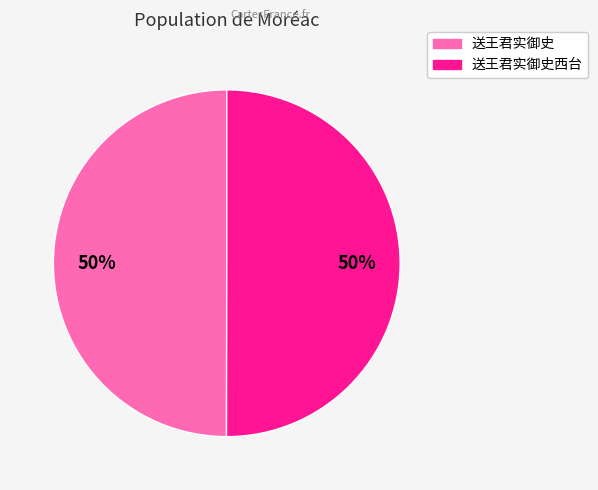

How many segments does this pie chart have?

2